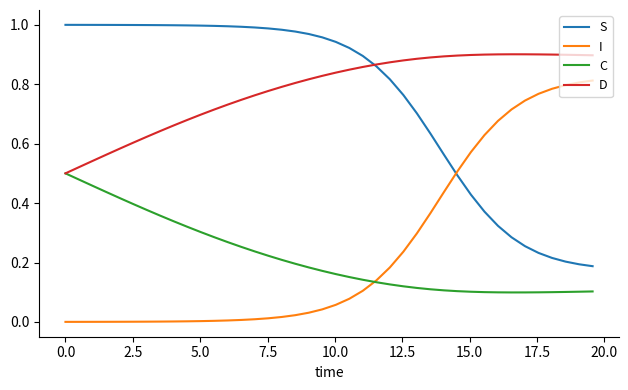

True or false: C and S intersect in this chart.

False